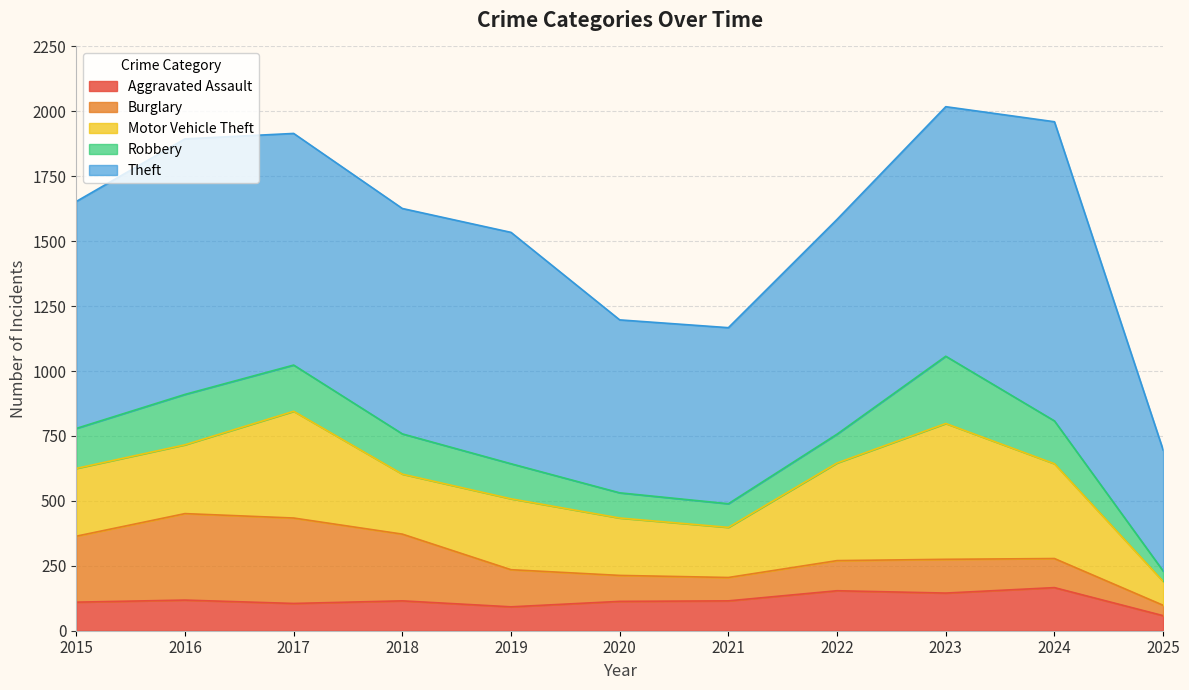

Where is the first local minimum for Burglary?

2021